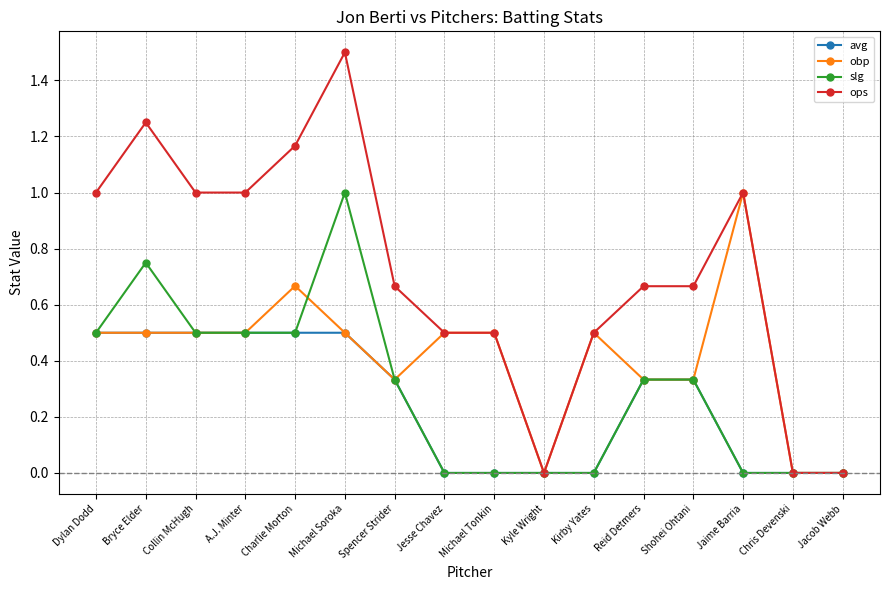

What is the greatest value displayed?

1.5